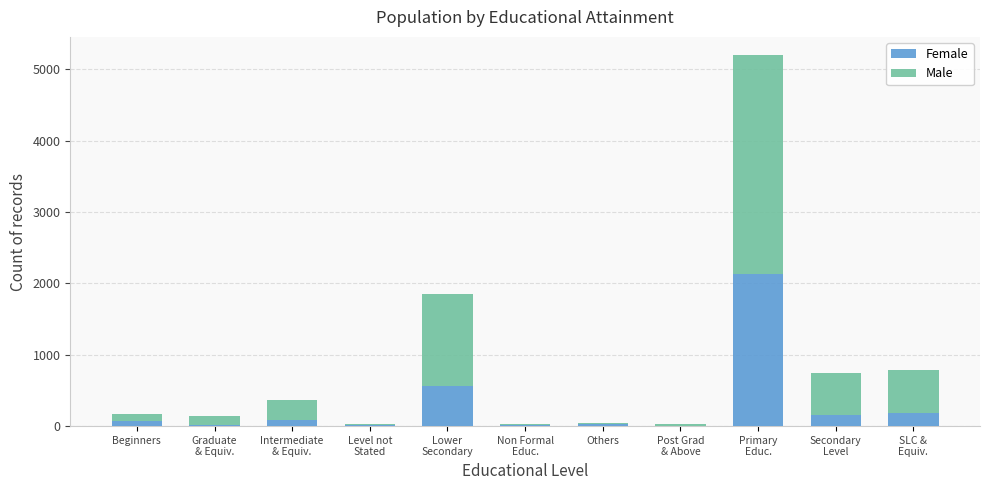

What is the sum of all Female values?

3265